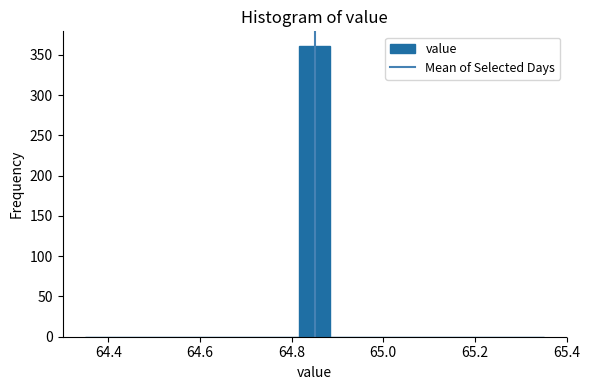

Read against the x-axis, roughly where is the centre of the tallest bar?

64.86